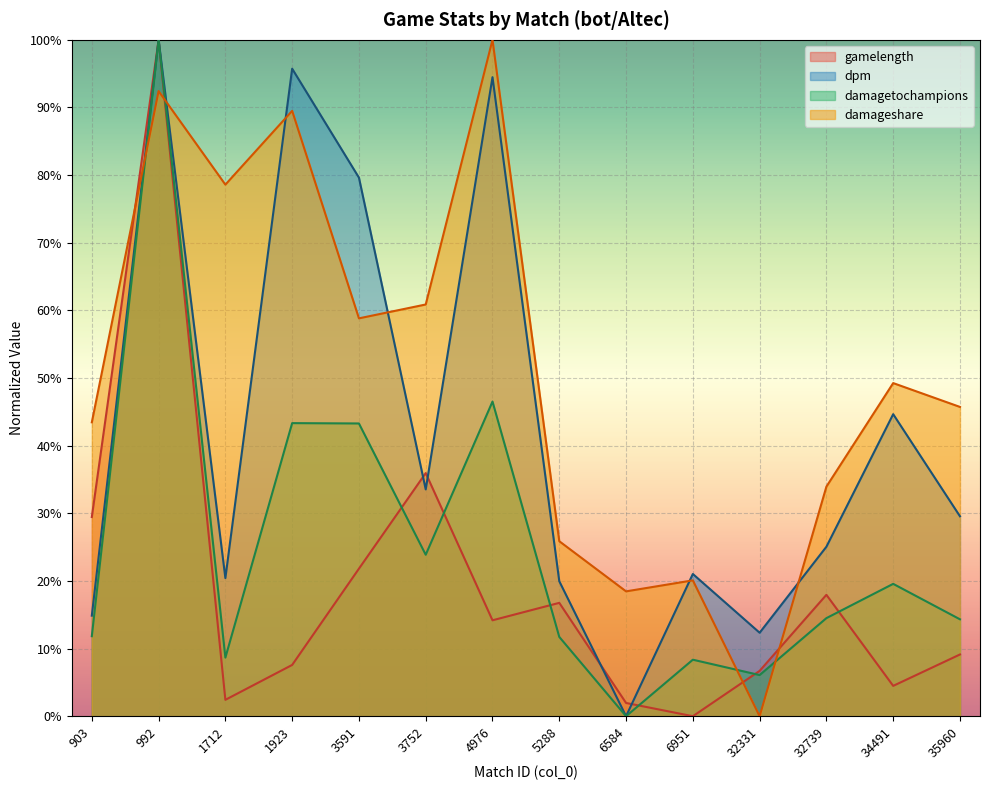

Read the damageshare value at 1923.

0.9